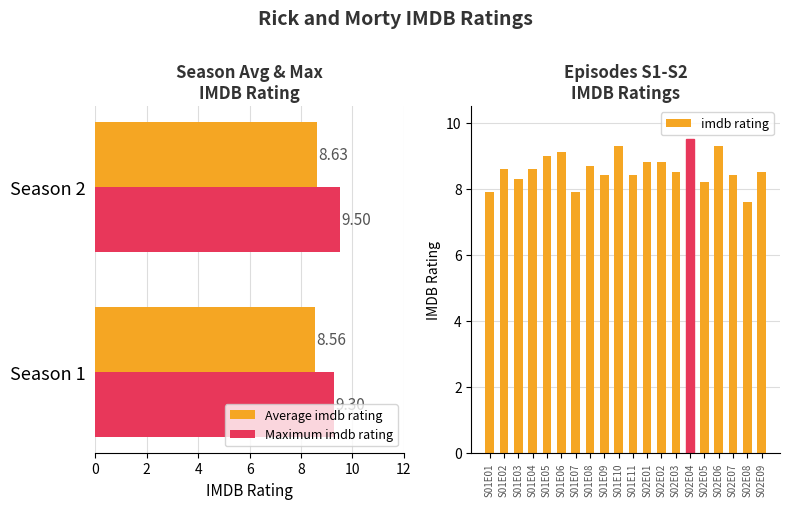

At which category does the chart reach its minimum across all series?

S02E08